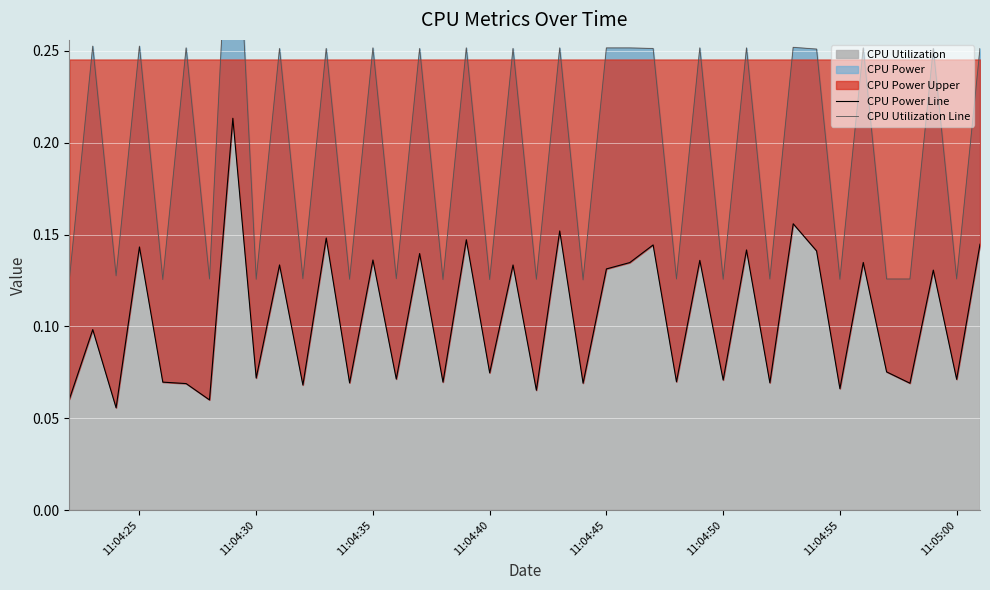

What is the sum of the CPU Power Line values at 11:05:00 and 11:04:25?

0.2